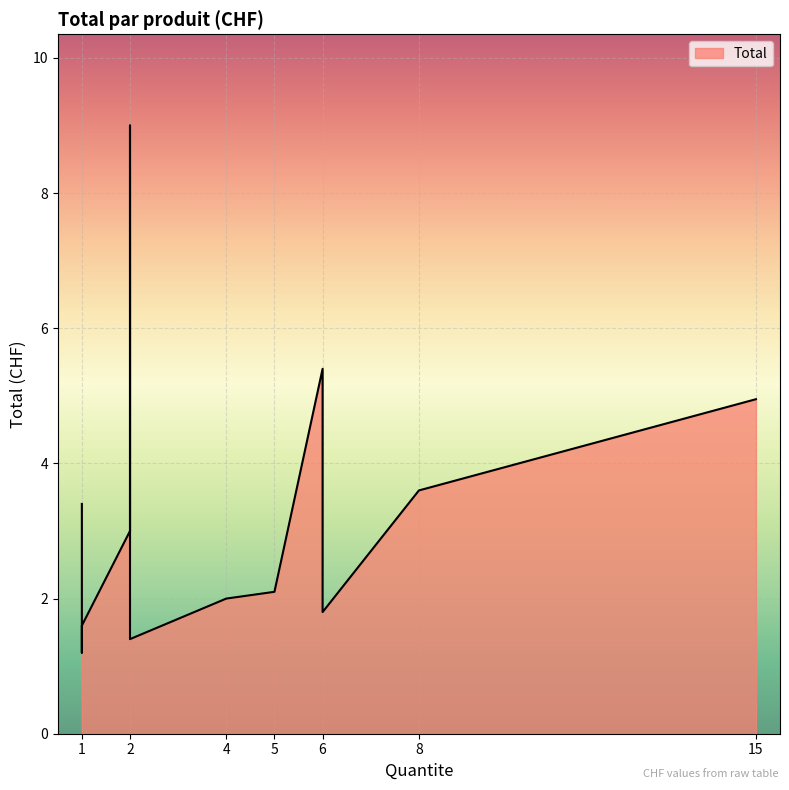

What is the approximate value at 1?

1.2